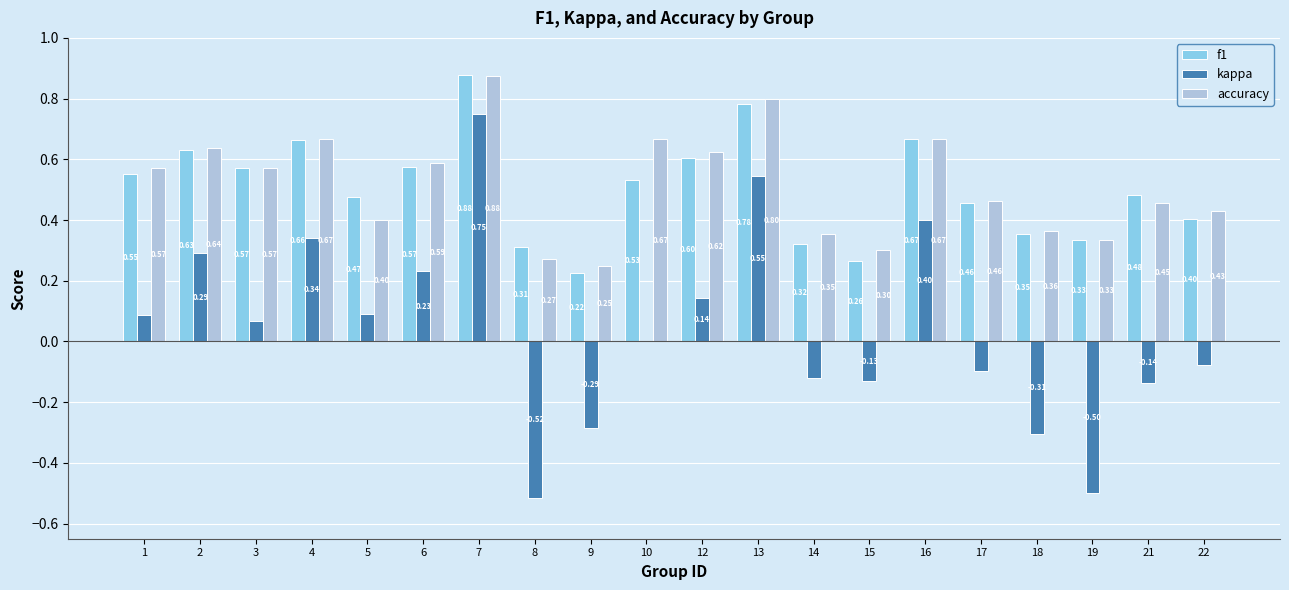

At which label is kappa closest to 0?

10